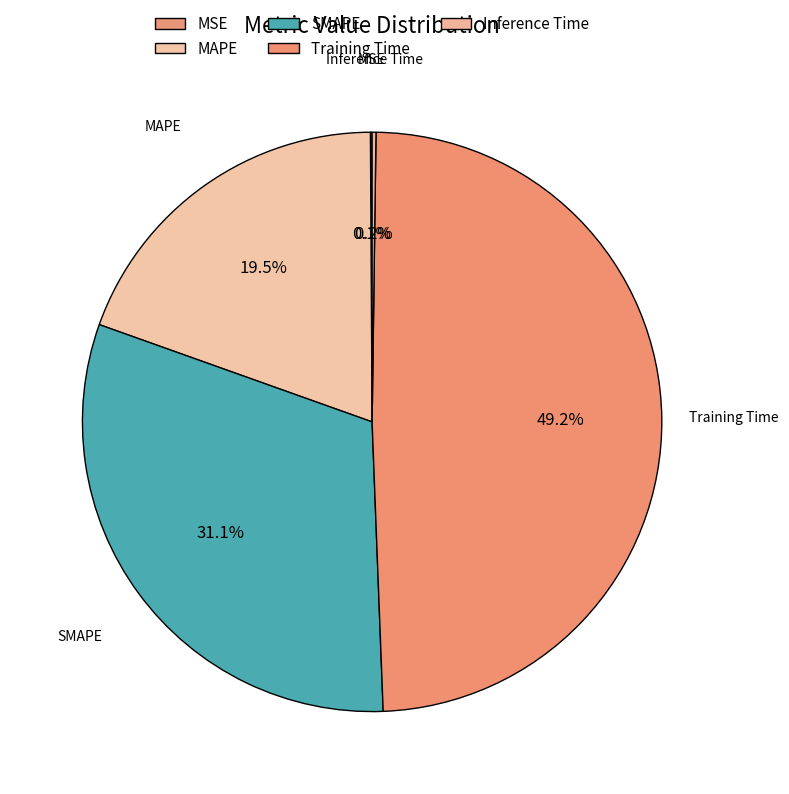

The Inference Time slice represents 1% of the pie. True or false?

False